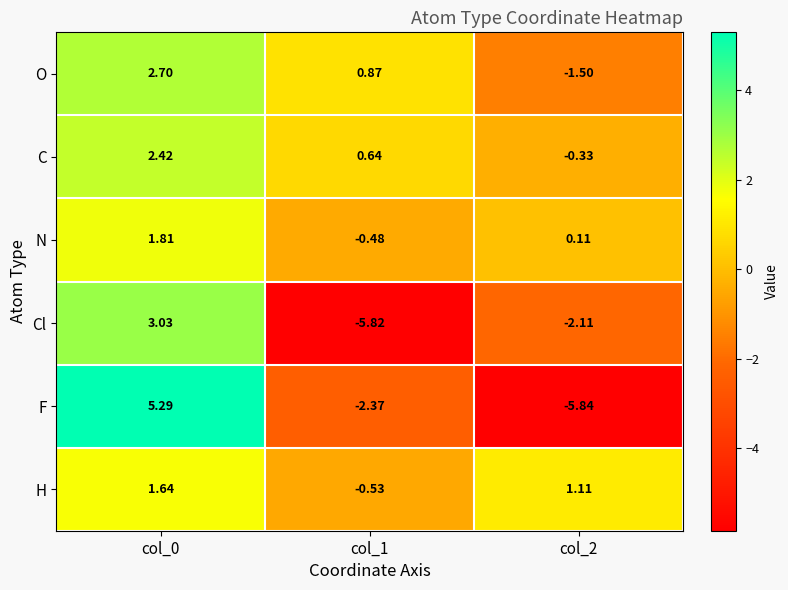

Between col_0 and col_1, which series saw the biggest shift?

Cl